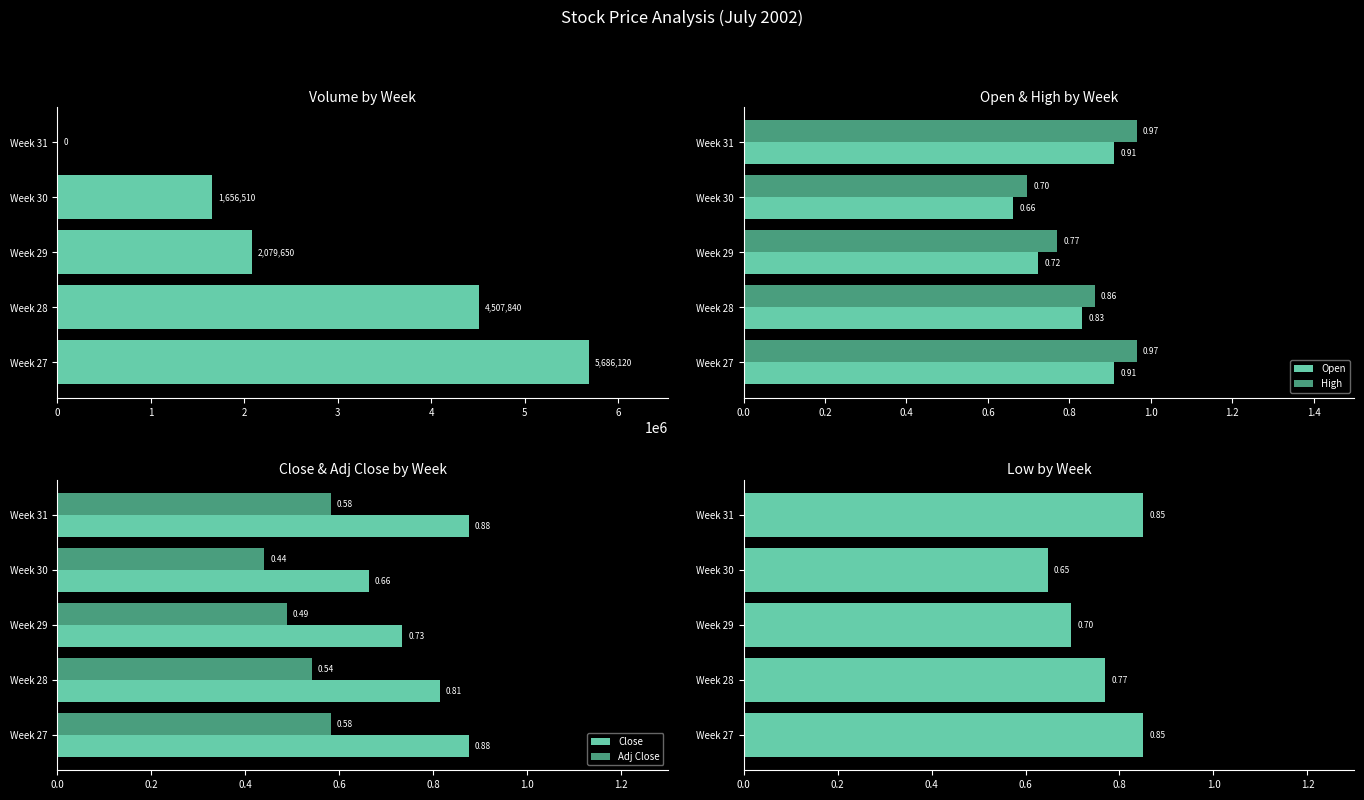

What is the sum of the Close values at Week 31 and Week 29?

1.6